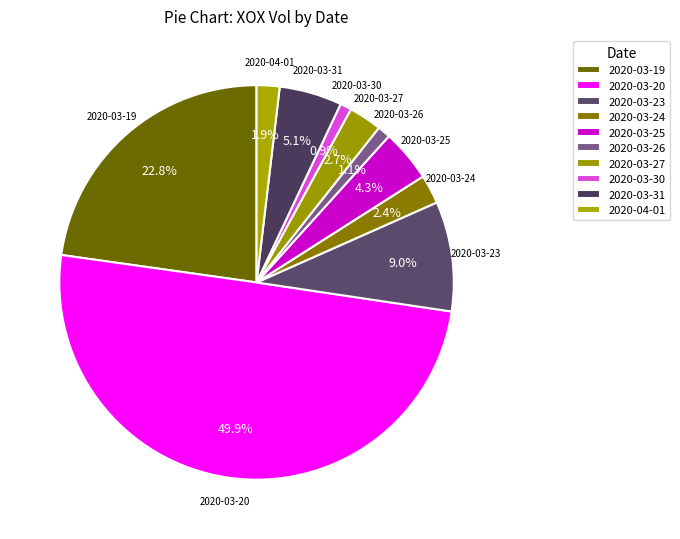

How many segments does this pie chart have?

10